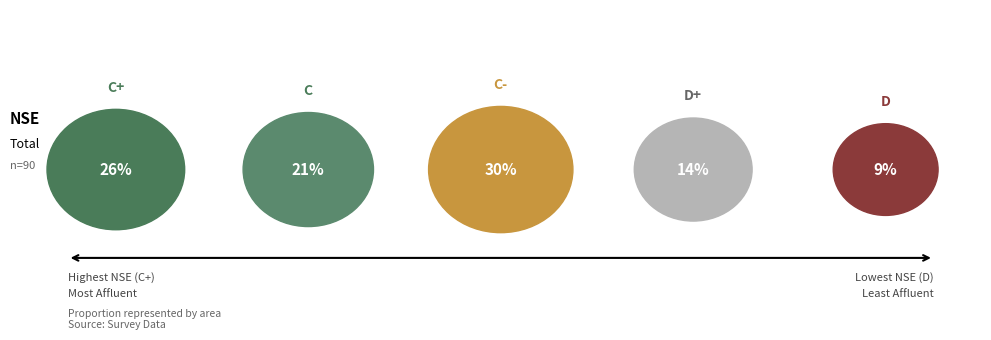

Does any single category account for the majority?

No